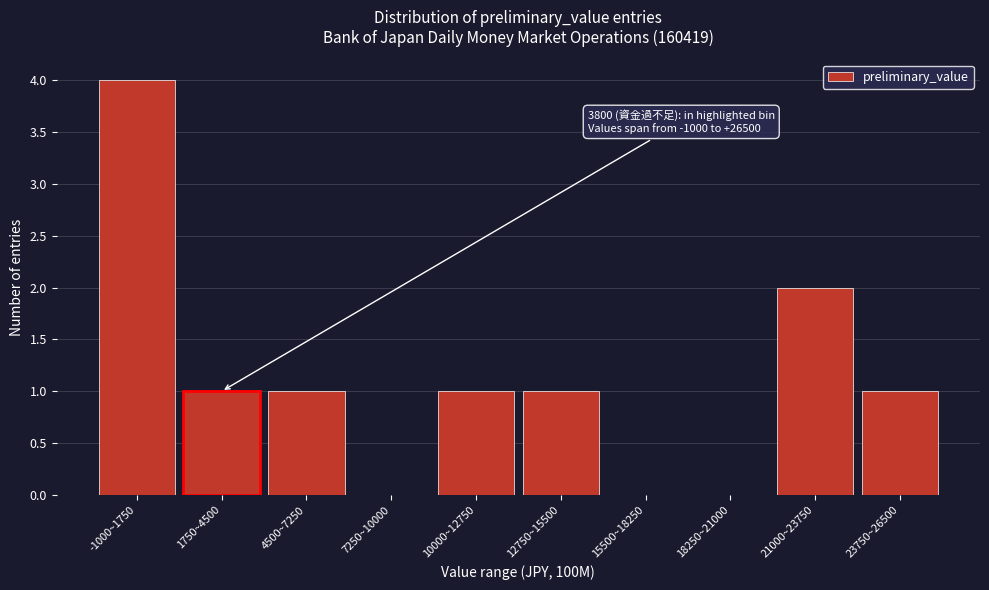

Approximately how many times larger is the value at 12750~15500 compared to 4500~7250?

1.0